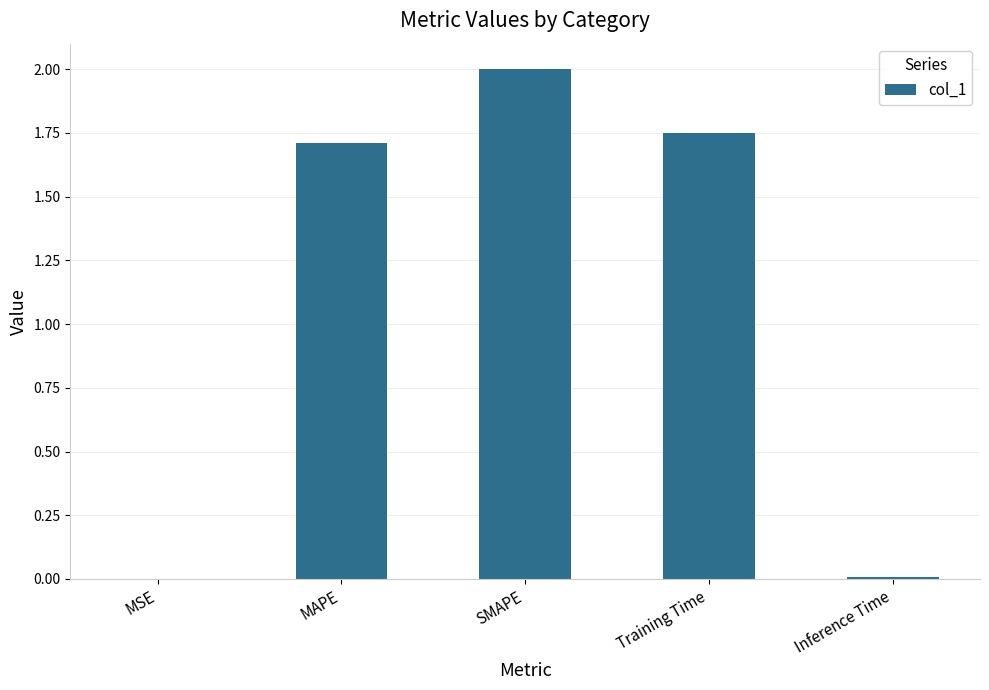

What is the sum of all values?

5.5